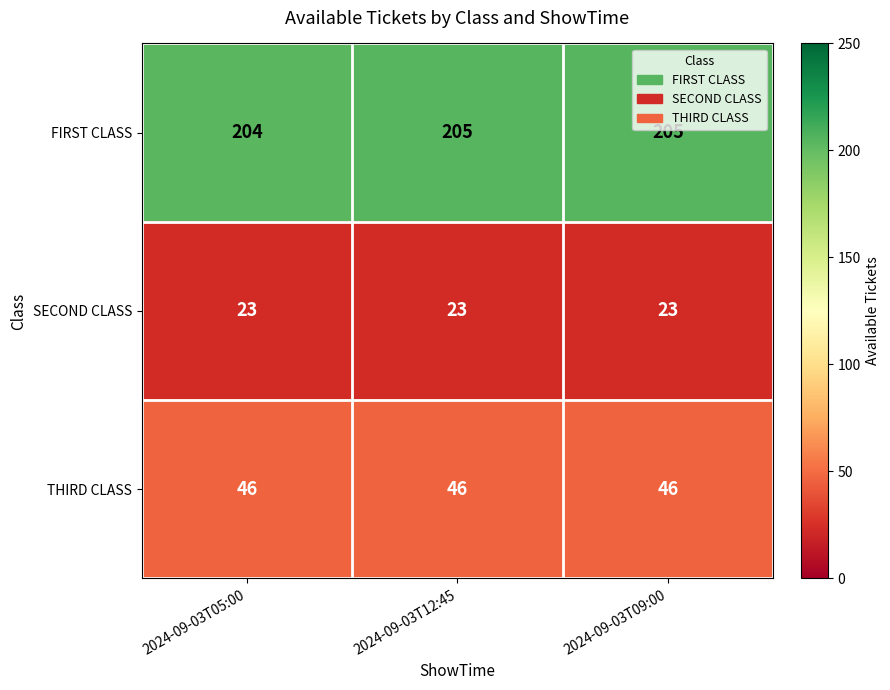

What is the total value across all series at 2024-09-03T05:00?

273